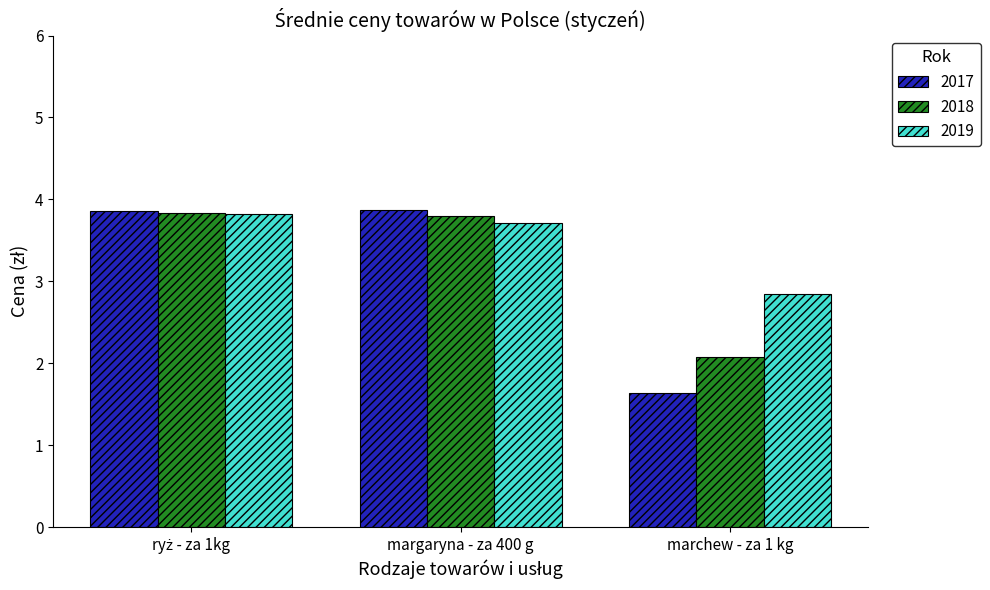

Reading left to right, extract all data points from this chart.

2017: 3.9	3.9	1.6
2018: 3.8	3.8	2.1
2019: 3.8	3.7	2.9